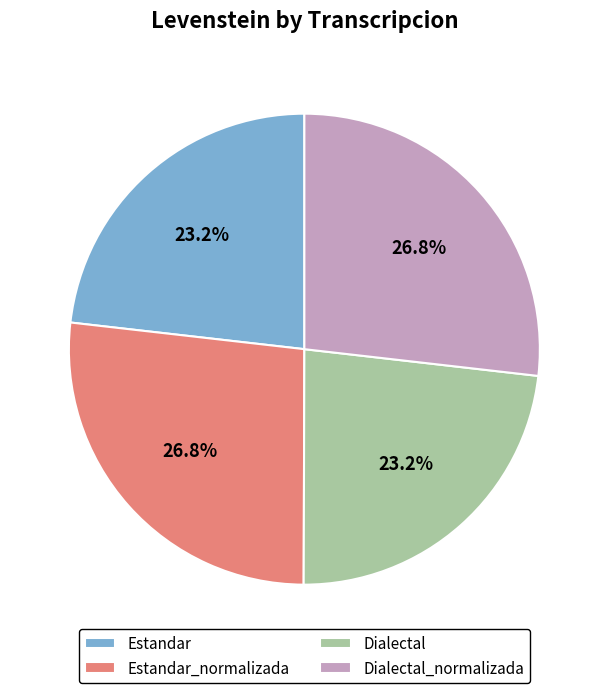

Count the number of slices in the pie.

4